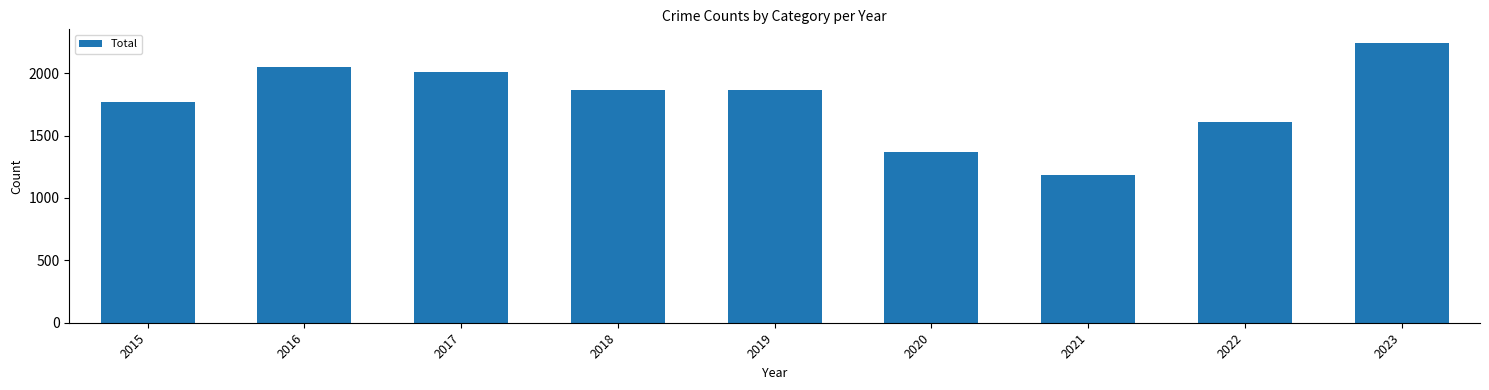

The value at 2019 is 1866. True or false?

True